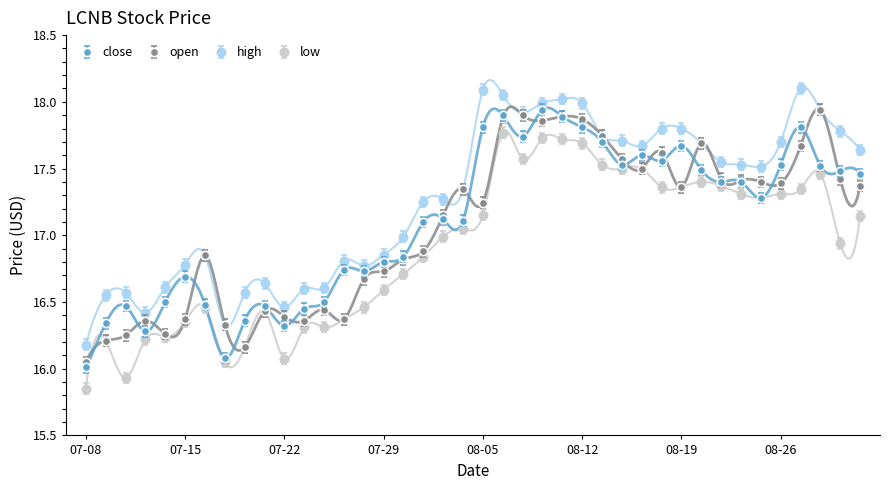

True or false: open has more than 2 interior local peaks.

True